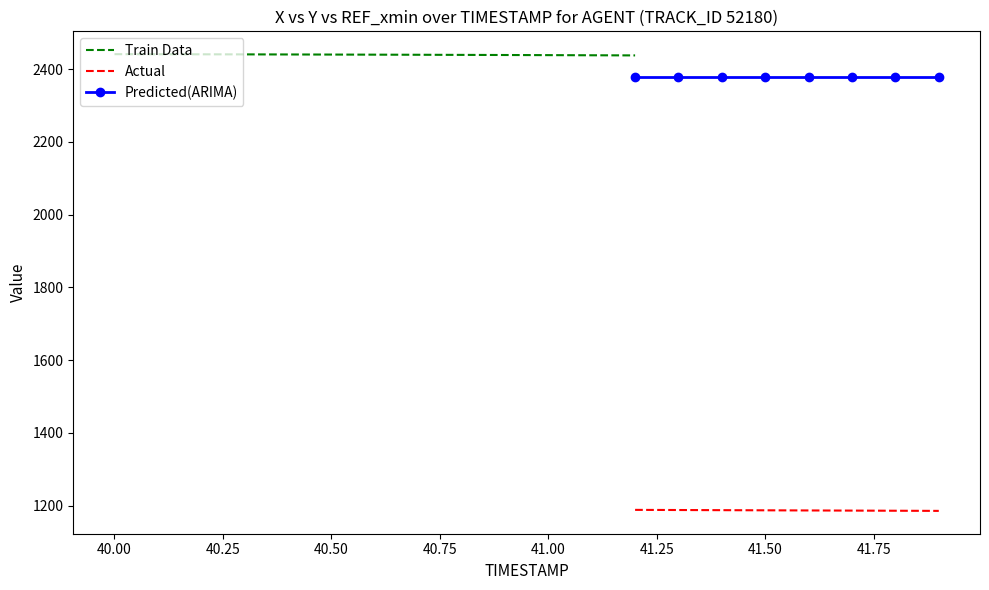

What is the maximum value shown in the chart?

2440.9